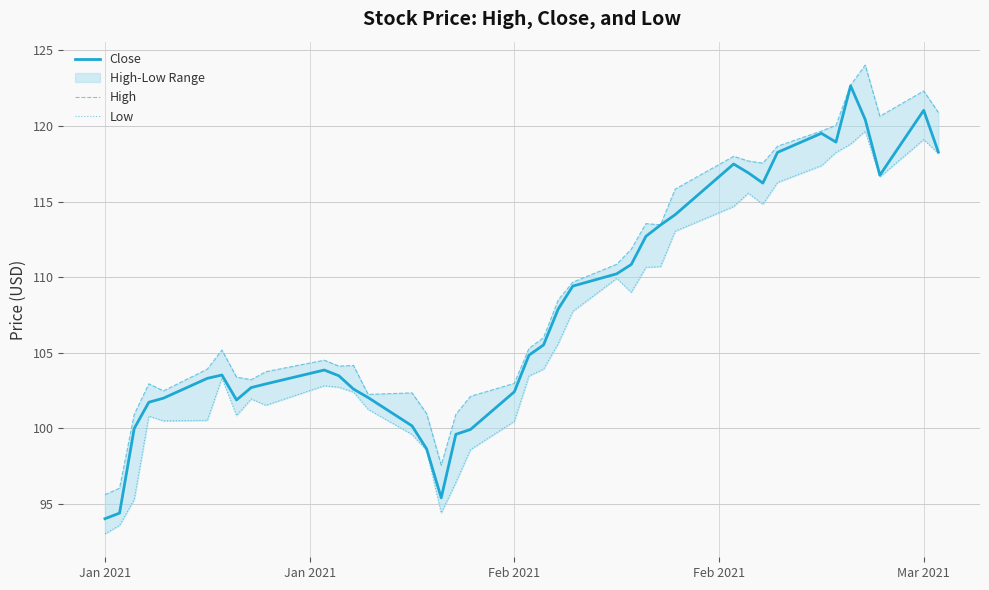

In Close, how many points are higher than both neighbors (excluding endpoints)?

6